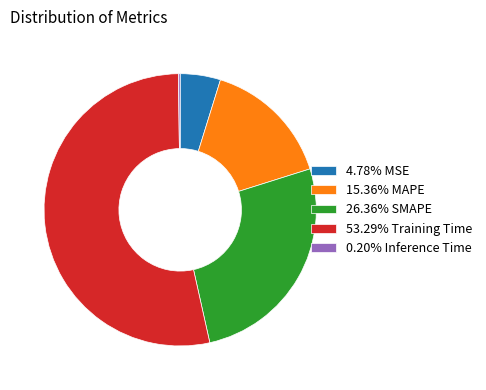

Is 26.36% SMAPE the majority of the pie?

No